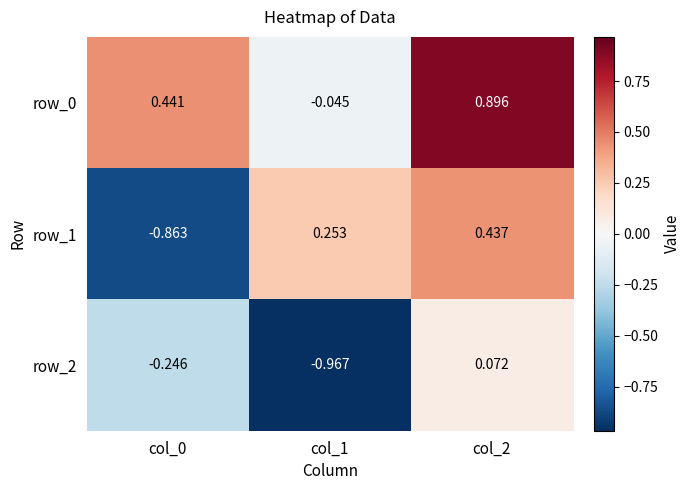

Where is row_2 nearest to the value 0?

col_2